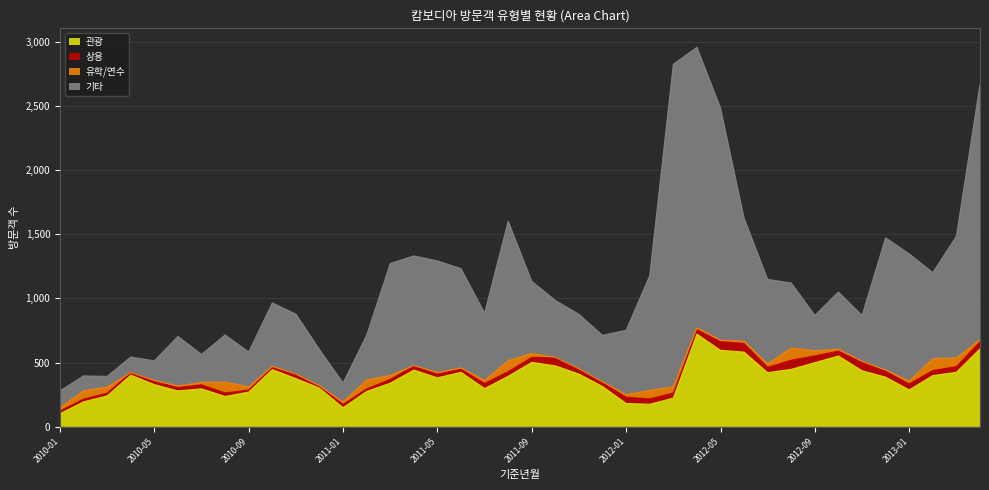

What are all the series names shown in the legend?

관광, 상용, 유학/연수, 기타